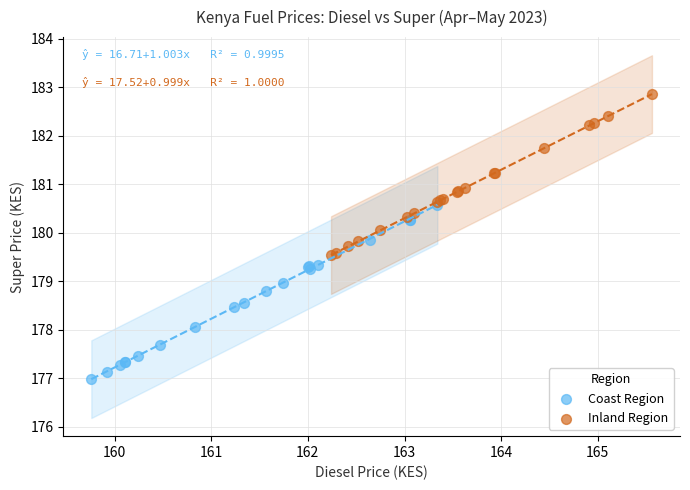

Which series contains the lowest Y value?

Coast Region